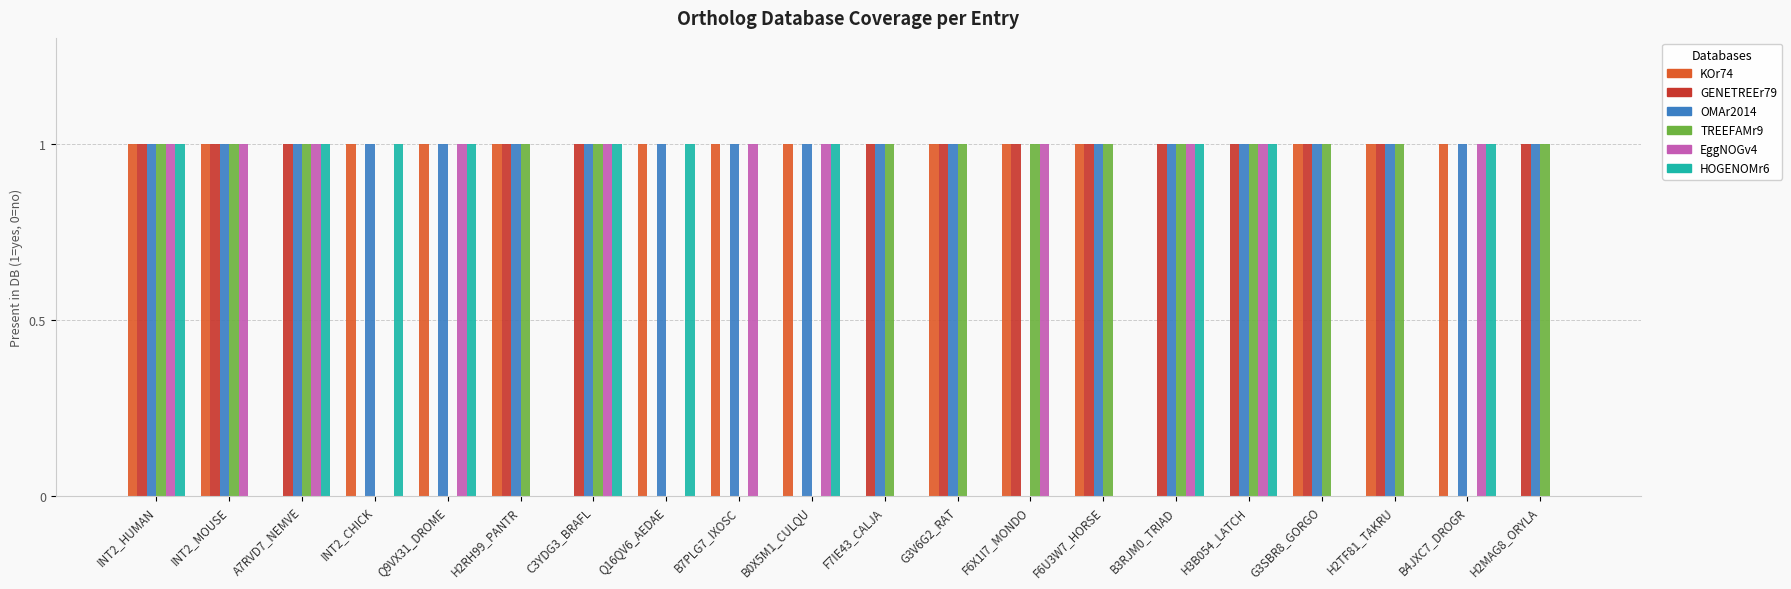

Is it true that KOr74 equals 0 at H3B054_LATCH?

True